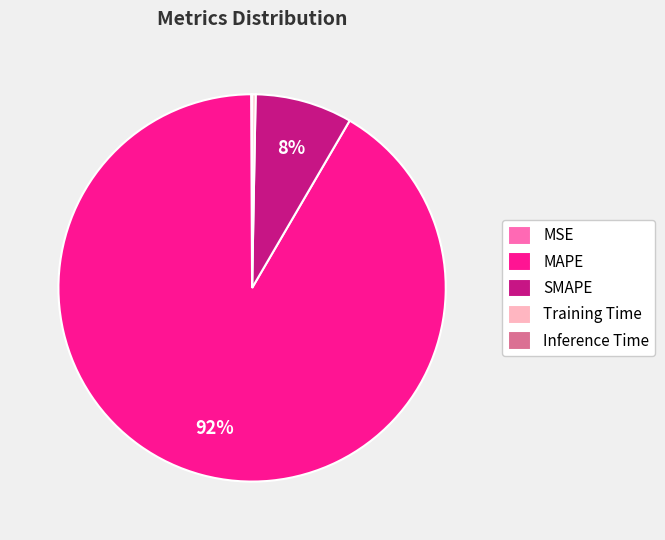

Which has a higher value, Training Time or MAPE?

MAPE